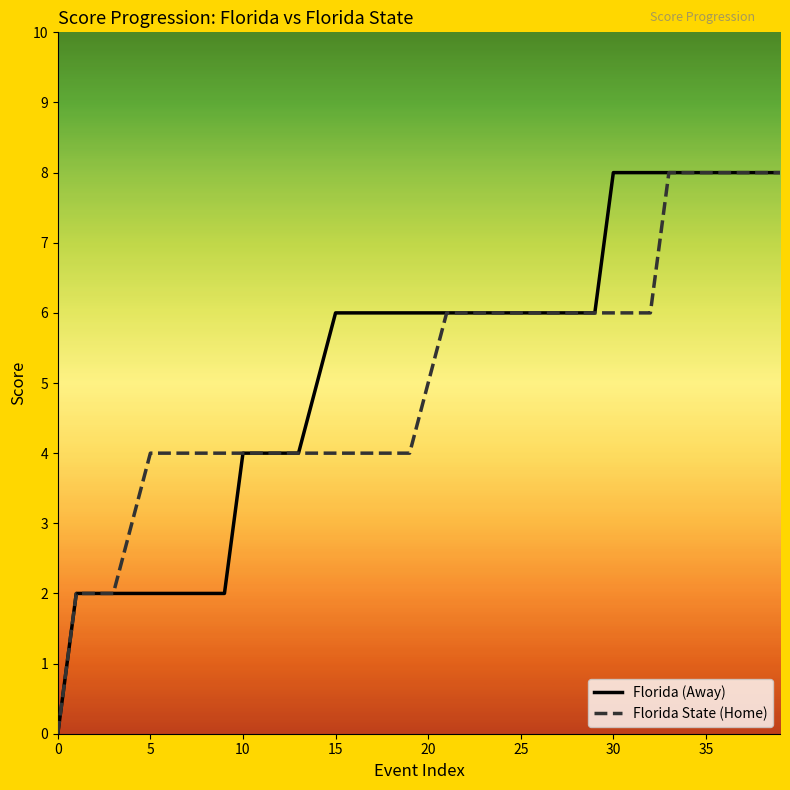

What is the maximum value for Florida (Away)?

8